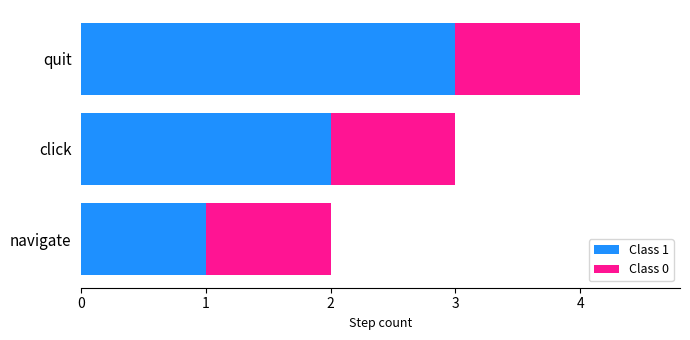

How many data points does each series have?

3